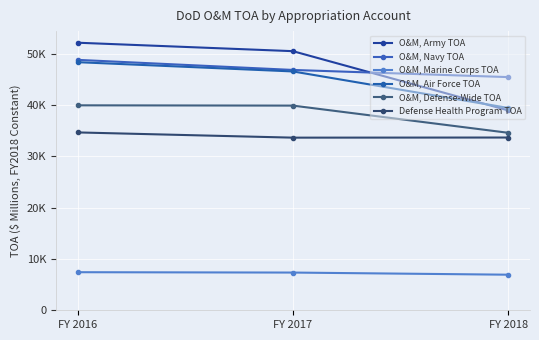

Which series has the largest range (max minus min)?

O&M, Army TOA